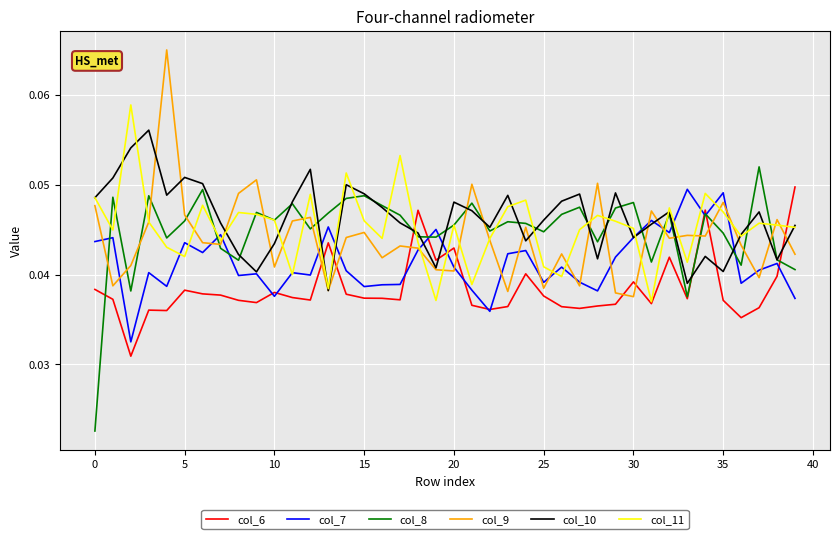

What is the sum of all col_7 values?

1.7